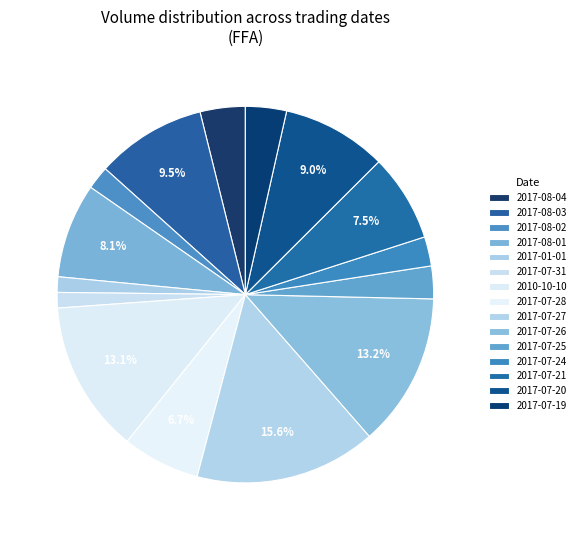

Between 2017-07-31 and 2017-08-01, which is larger?

2017-08-01